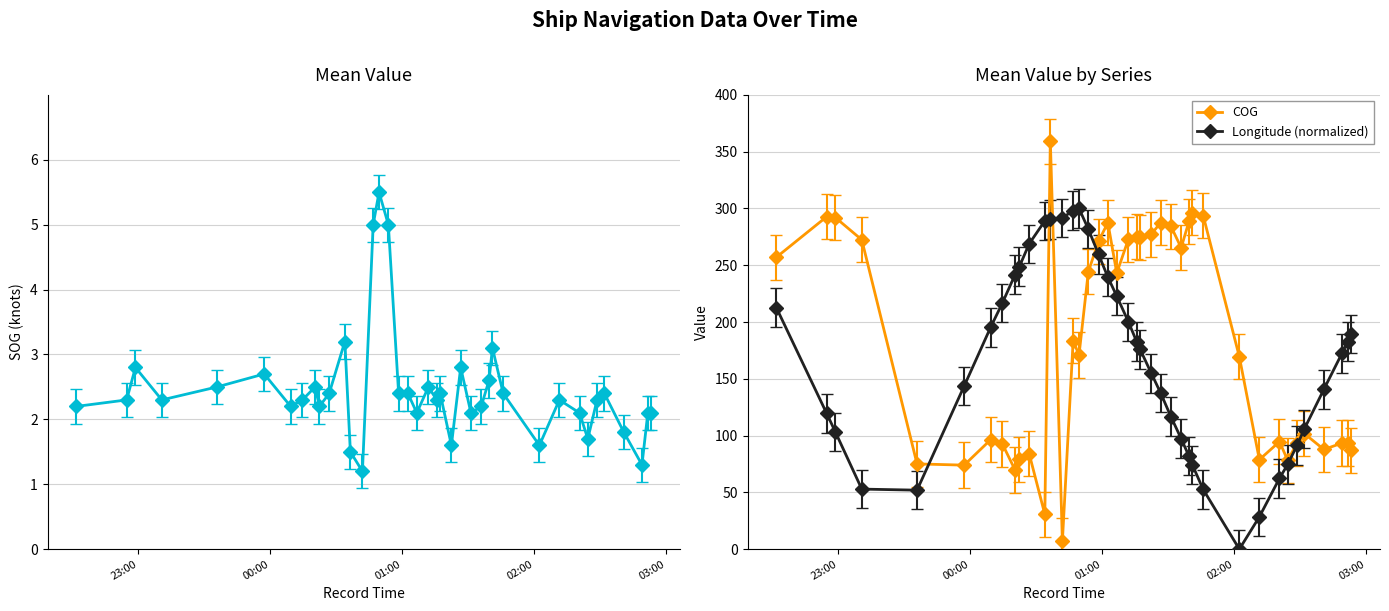

How many lines are shown in the chart?

3